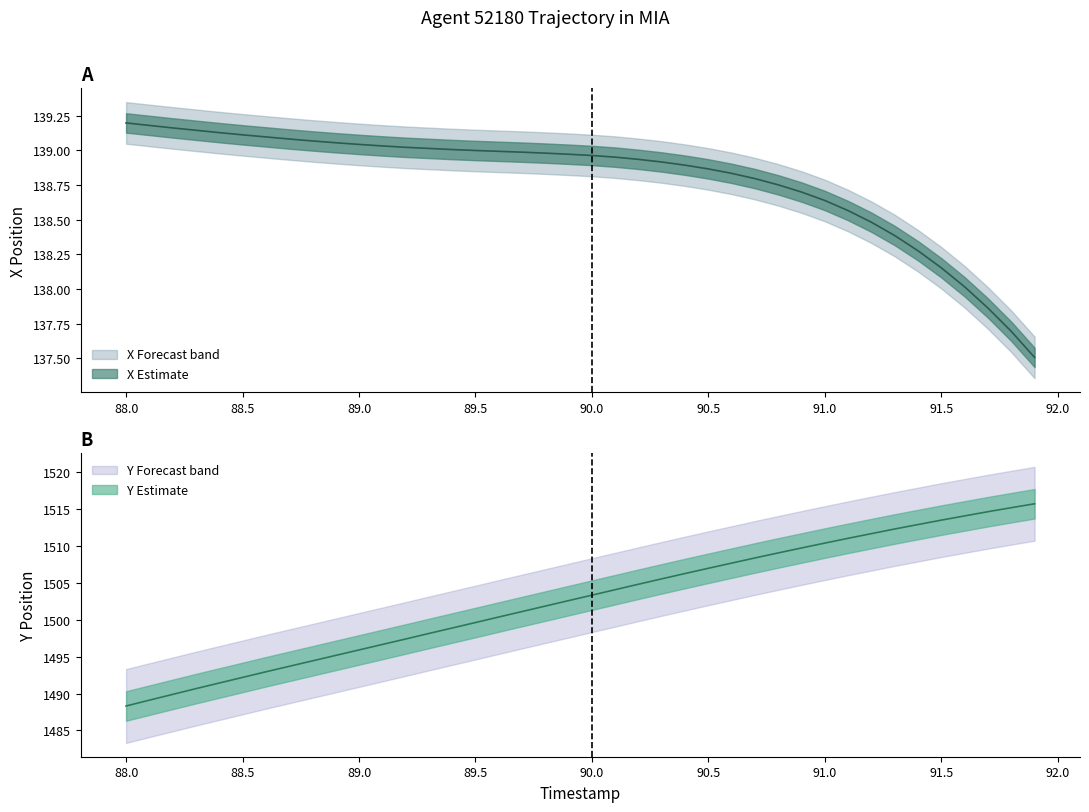

What is the sum of all Y values?

60107.1